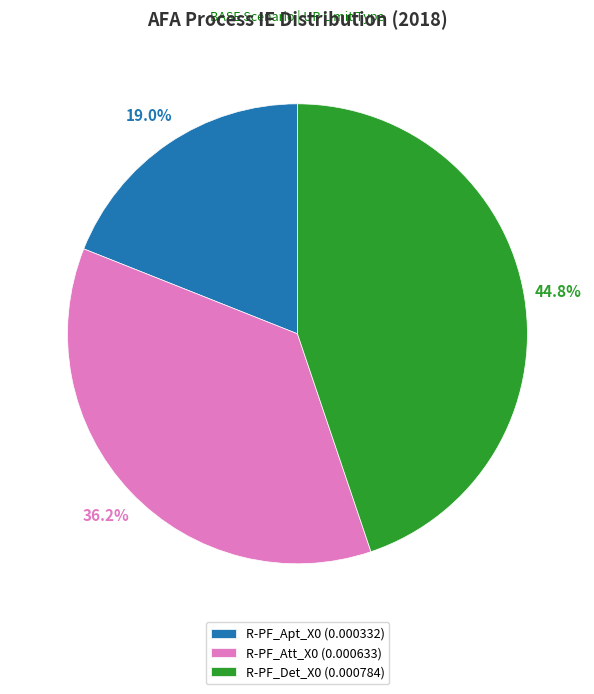

How many slices are in this pie chart?

3